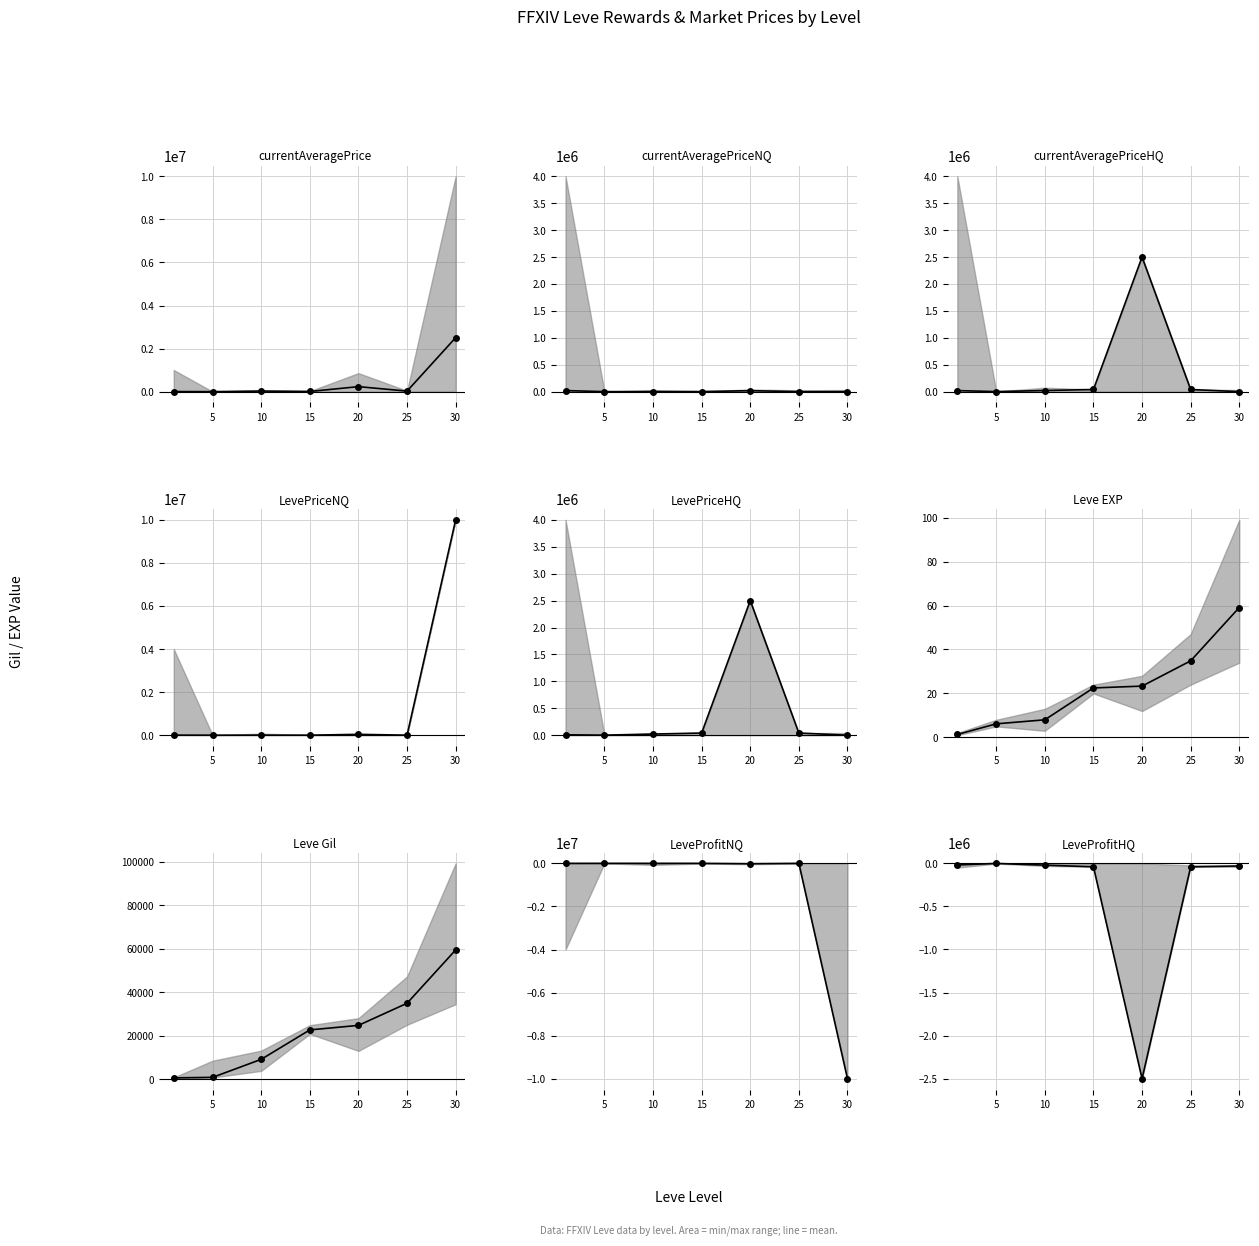

Where is the data nearest to the value -1250936?

25